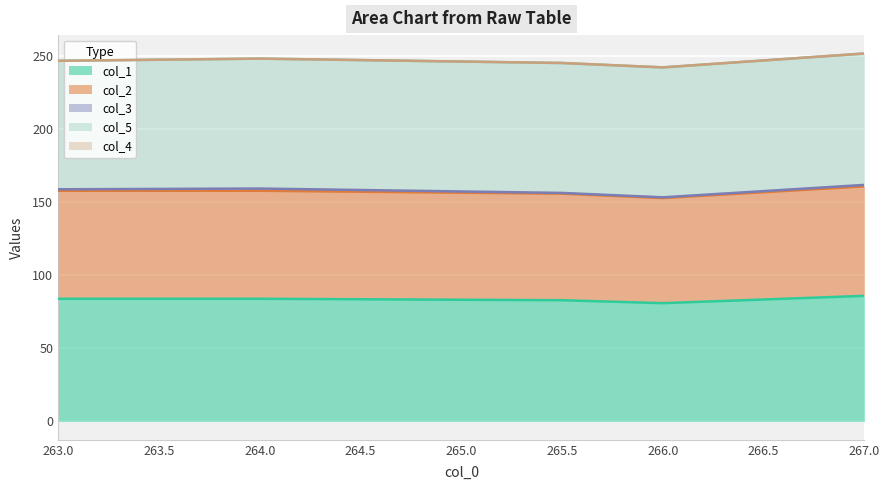

What is the sum of the col_2 values at 263.0 and 266.0?

146.0